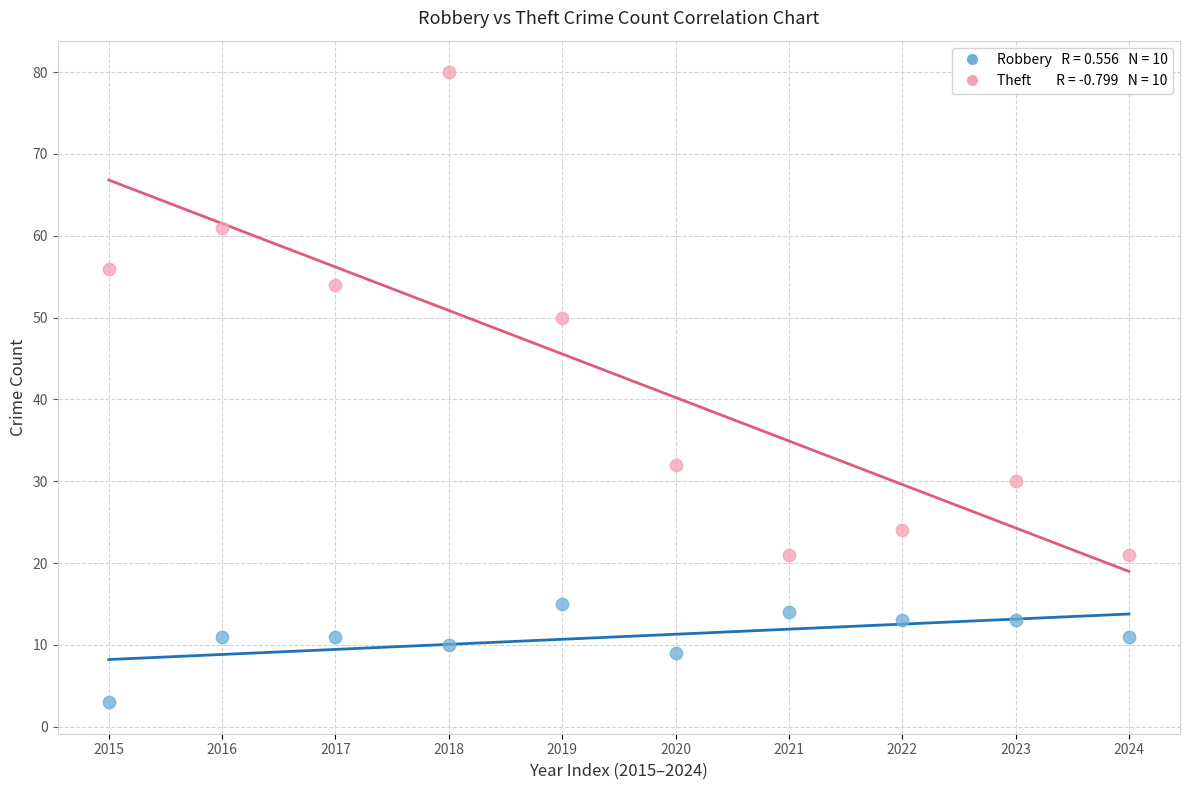

Across all data points, what is the range of Y values (max minus min)?

77